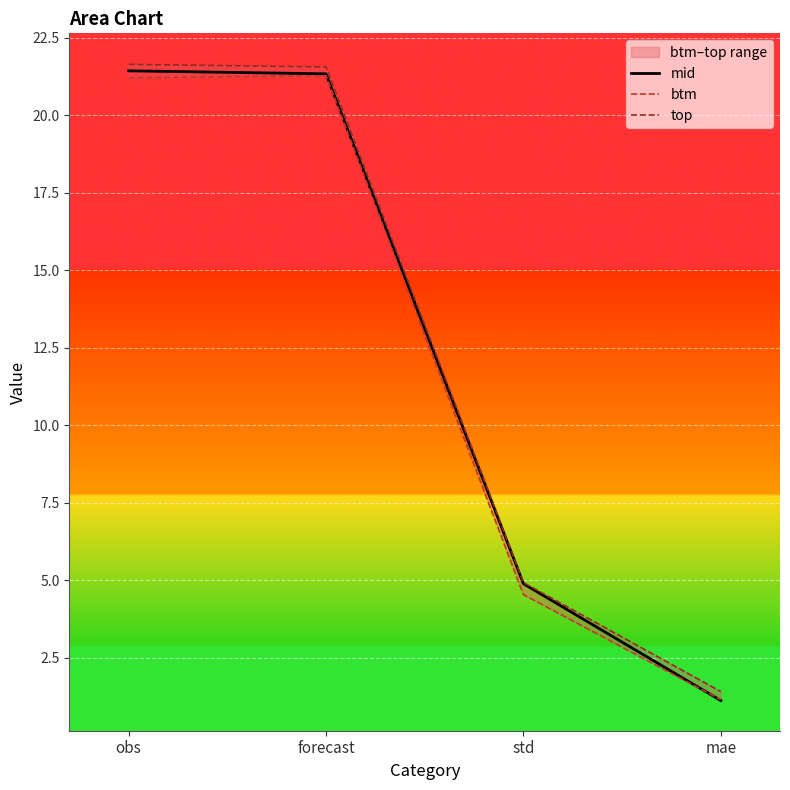

Which category has the lowest value in the btm series?

mae